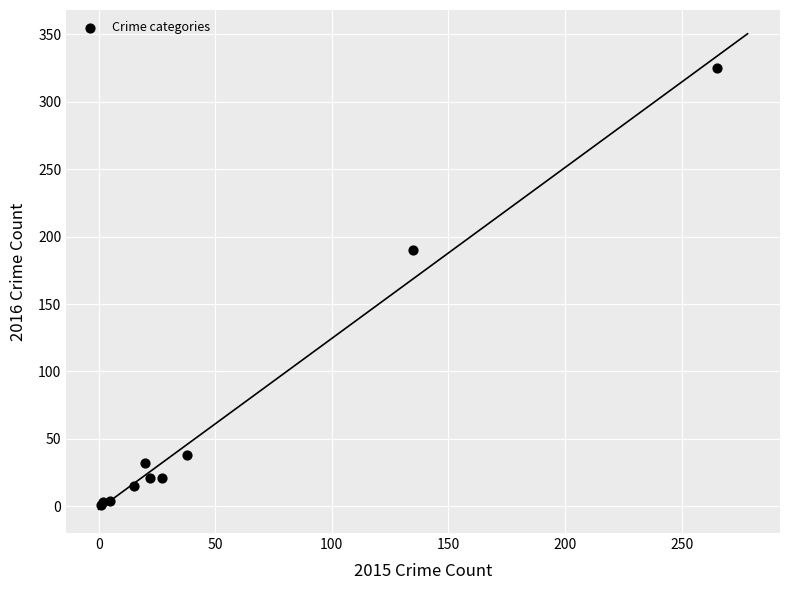

What Y value in the scatter plot is closest to 163?

190